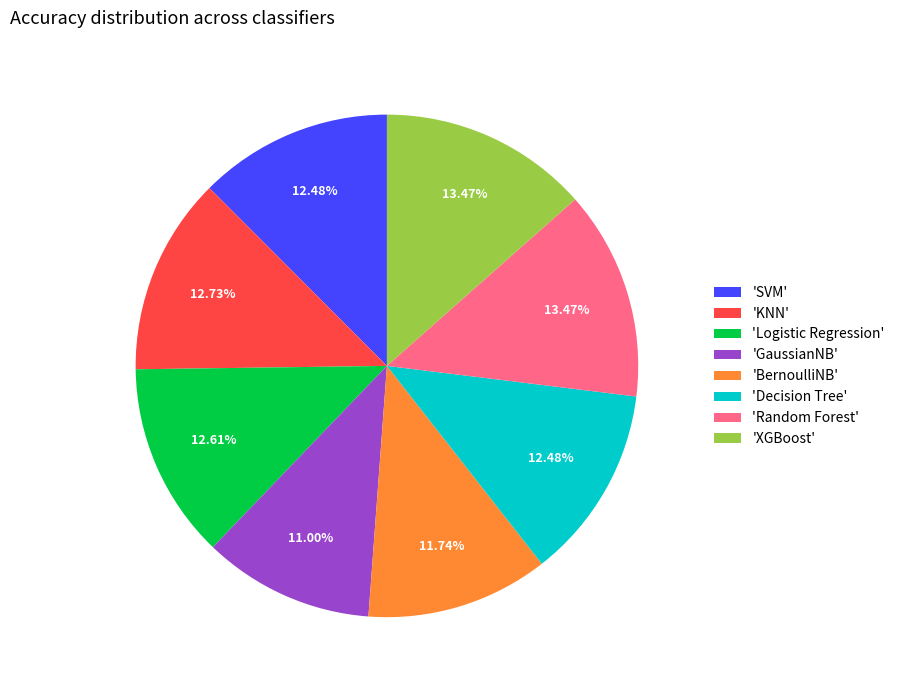

What is the smallest slice in the pie chart?

'GaussianNB'